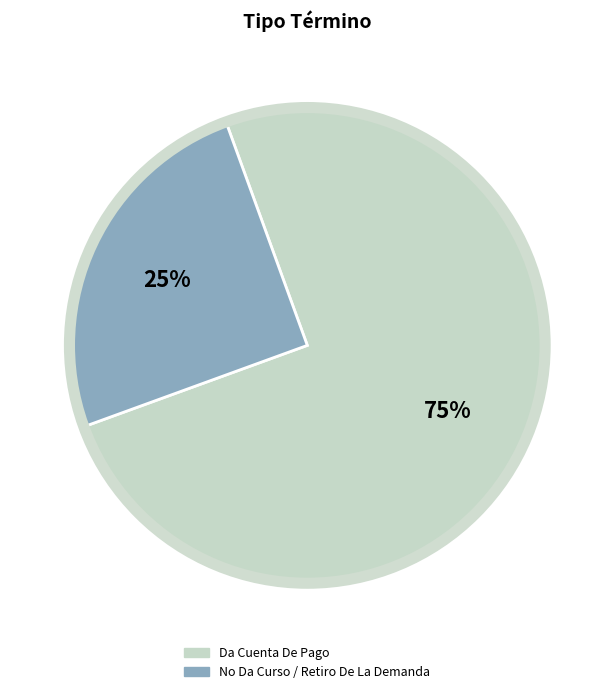

How many segments does this pie chart have?

2